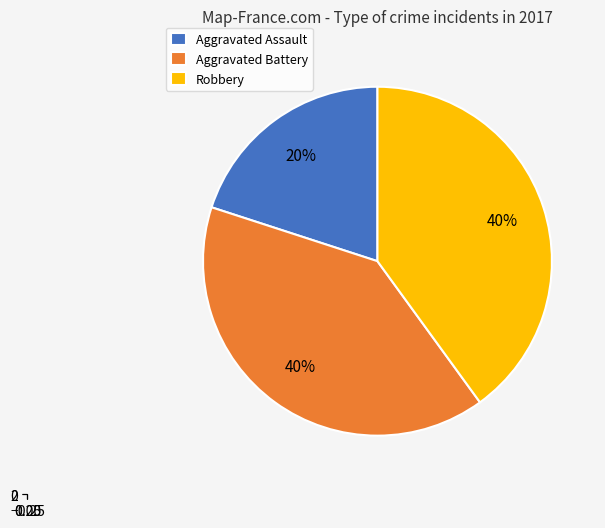

What is the ratio of the value at Aggravated Assault to the value at Aggravated Battery?

0.5